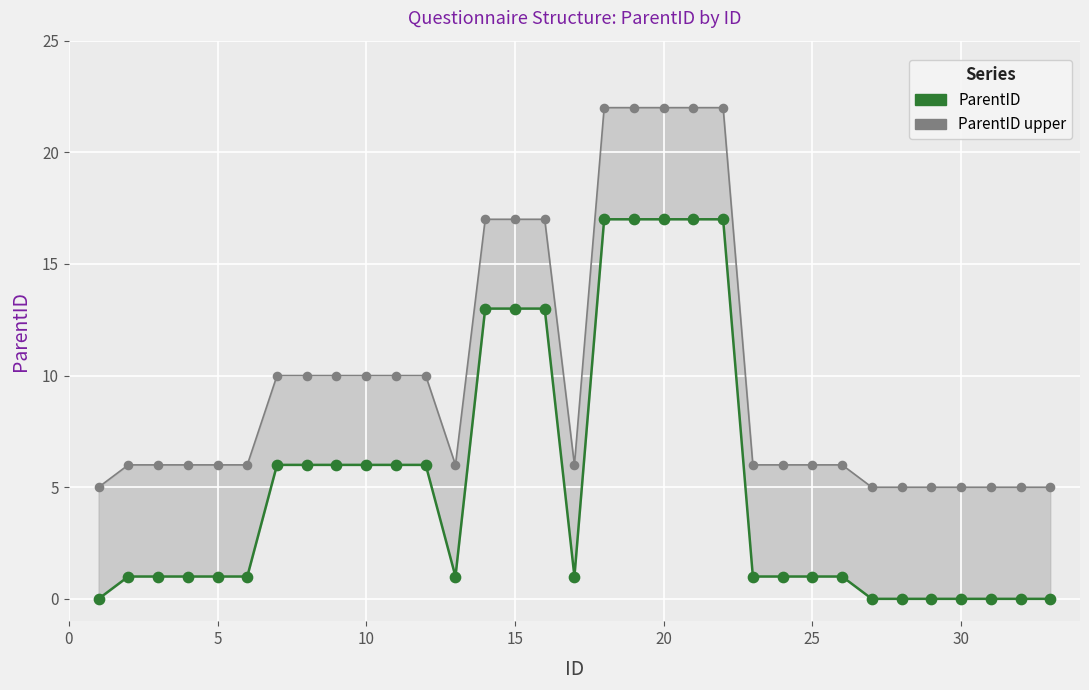

Which series contains the lowest Y value?

ParentID